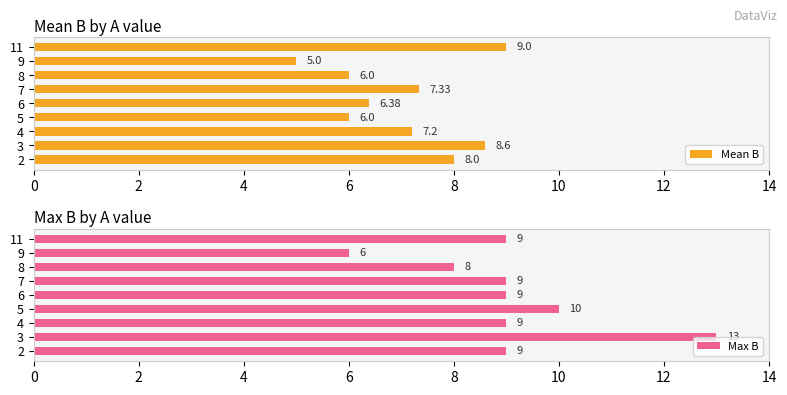

What is the sum of all Mean B values?

63.5